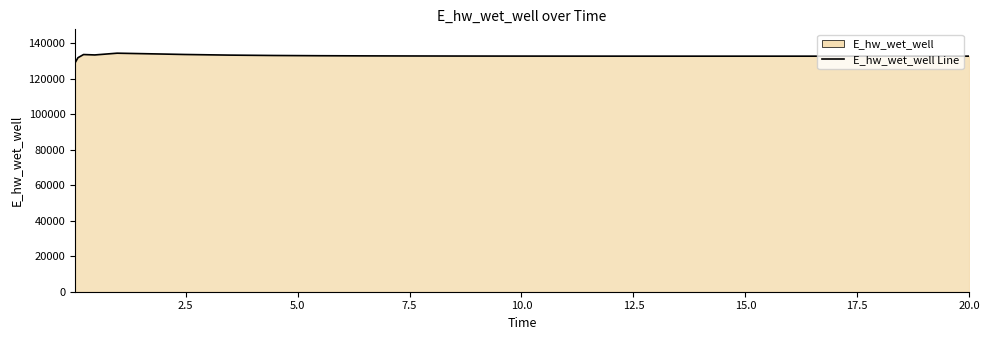

What is the greatest value displayed?

134271.0